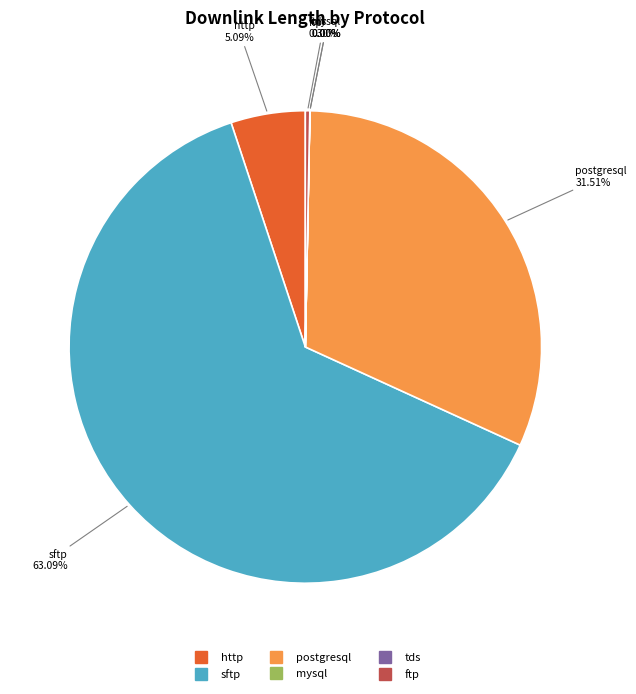

Does ftp represent more than half of the total?

No